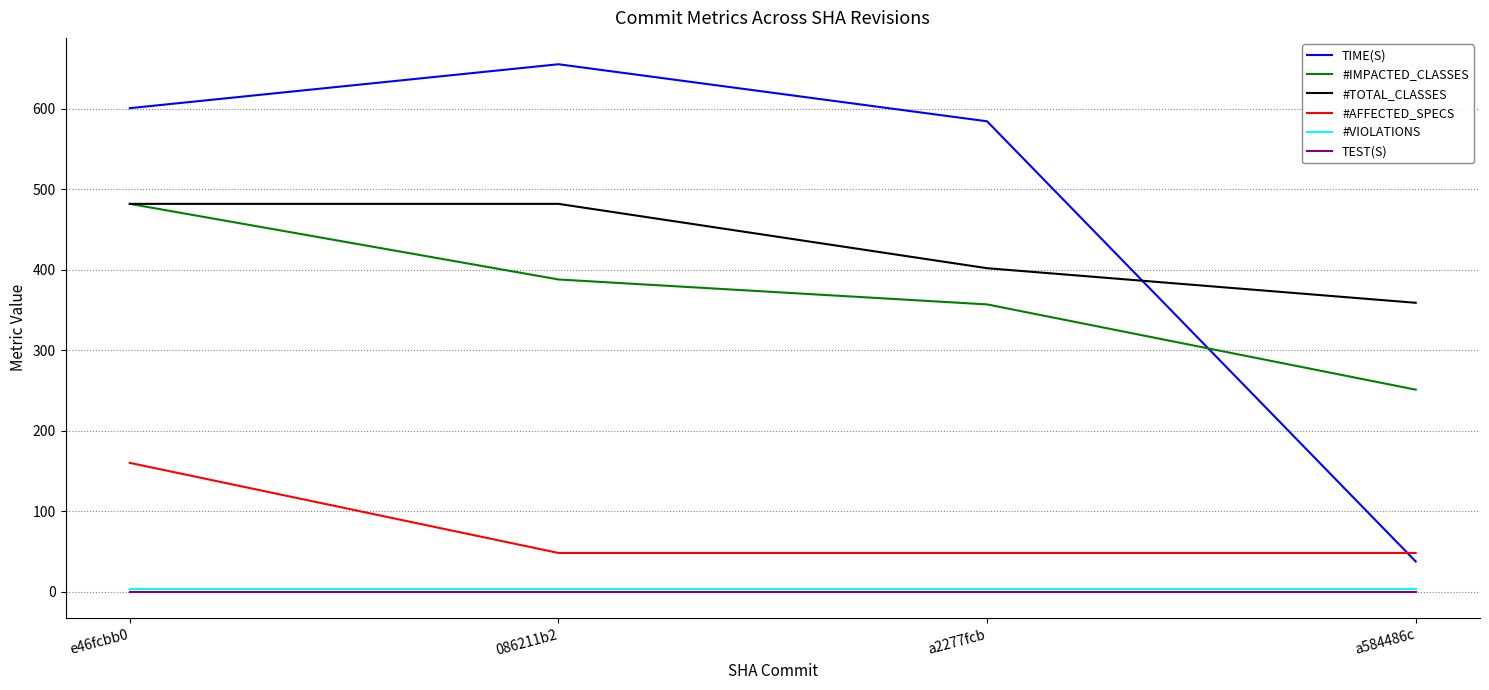

What are all the series names shown in the legend?

TIME(S), #IMPACTED_CLASSES, #TOTAL_CLASSES, #AFFECTED_SPECS, #VIOLATIONS, TEST(S)